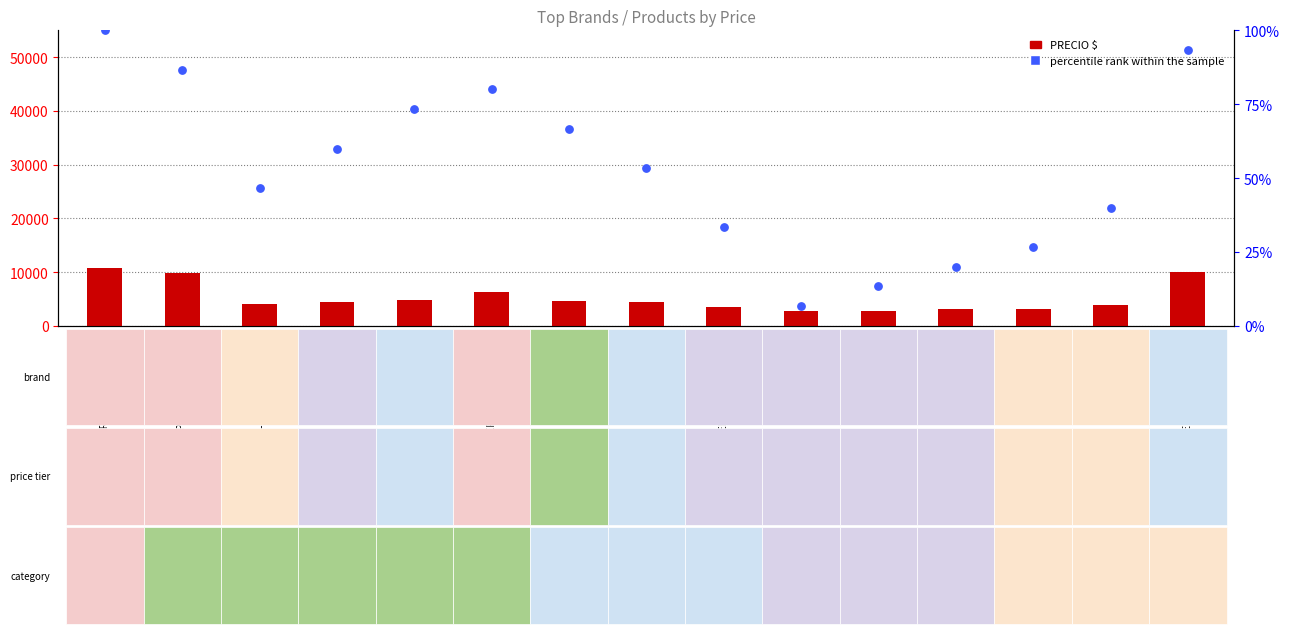

What is the total value across all series at HP ENTERPRISE - SERVIDORES?

10900.0